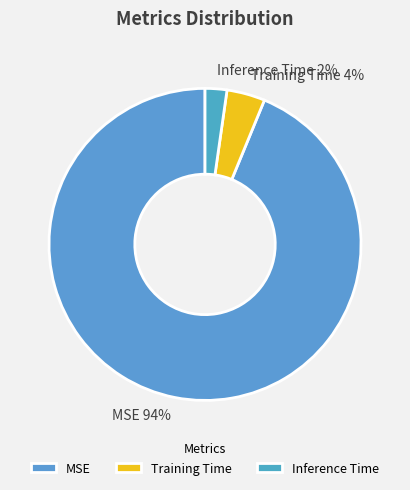

To the nearest percent, what percentage of the pie is Inference Time?

2%